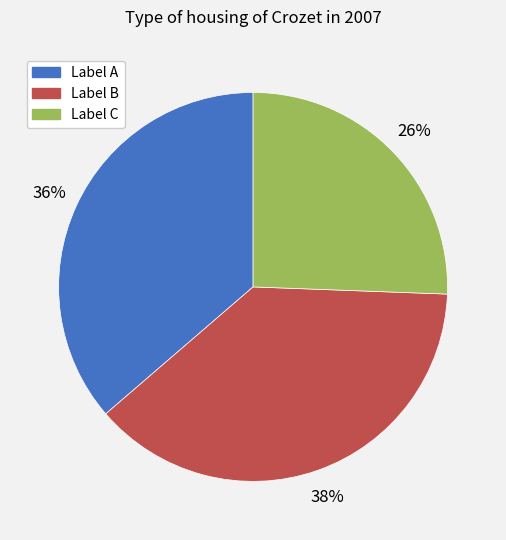

Is the sum of Label C and Label B greater than half?

Yes